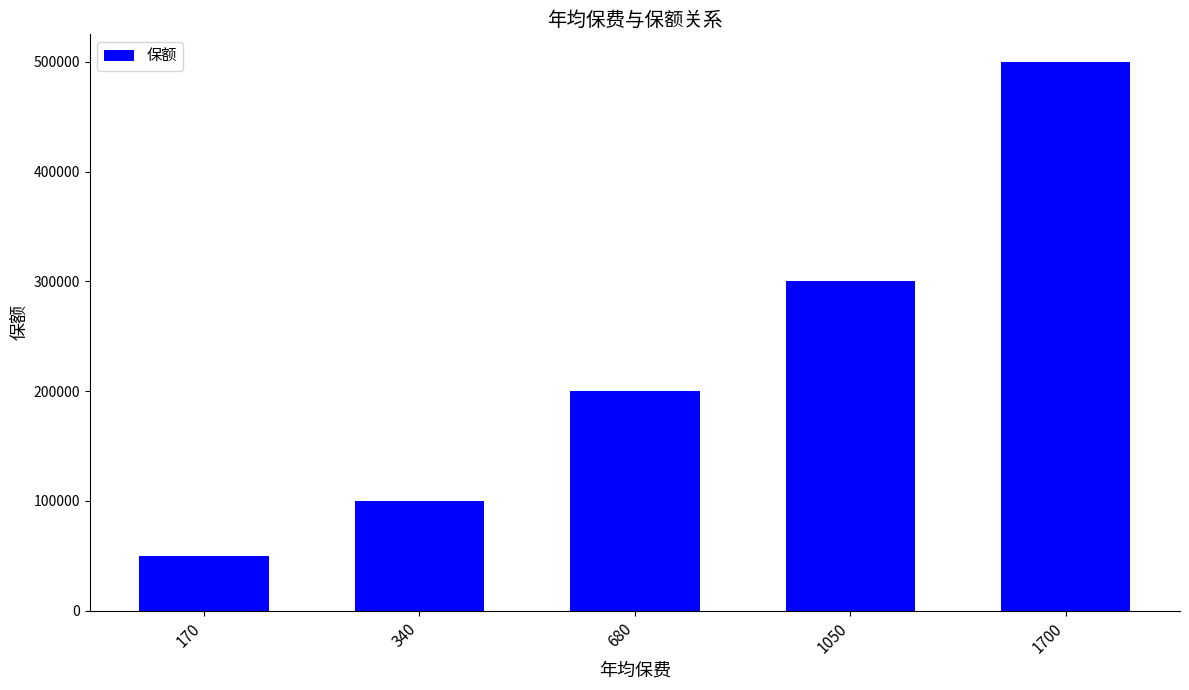

What is the smallest value displayed?

50000